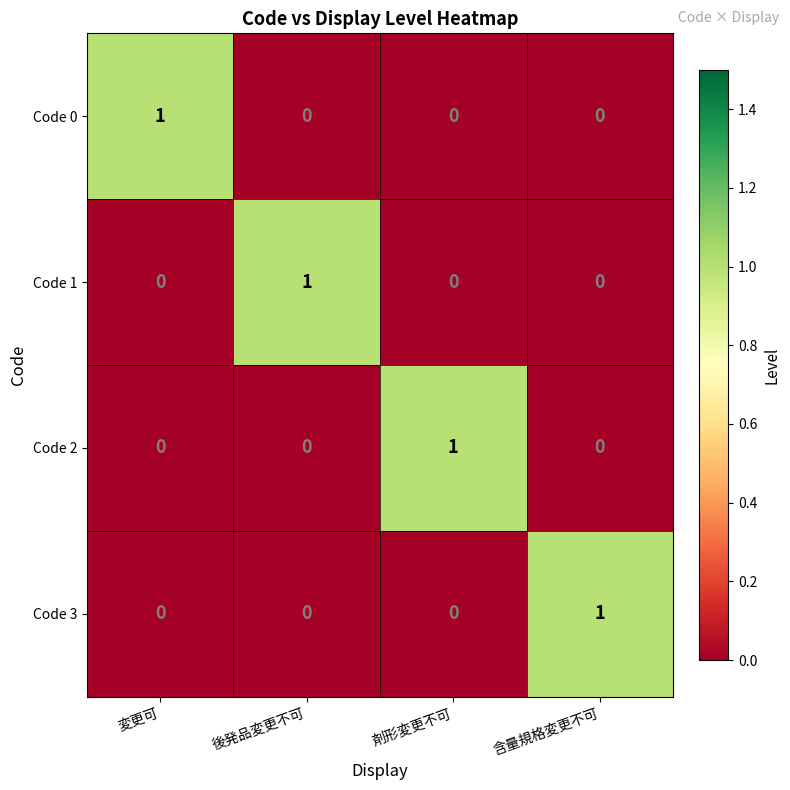

True or false: Code 0 has a value of 0 at 剤形変更不可.

True